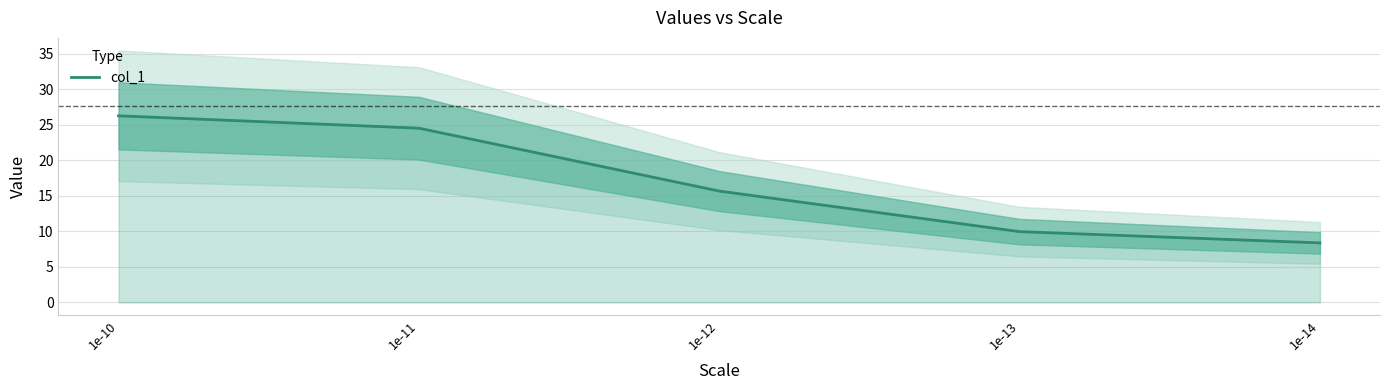

Rank the categories by value from lowest to highest.

1e-14, 1e-13, 1e-12, 1e-11, 1e-10